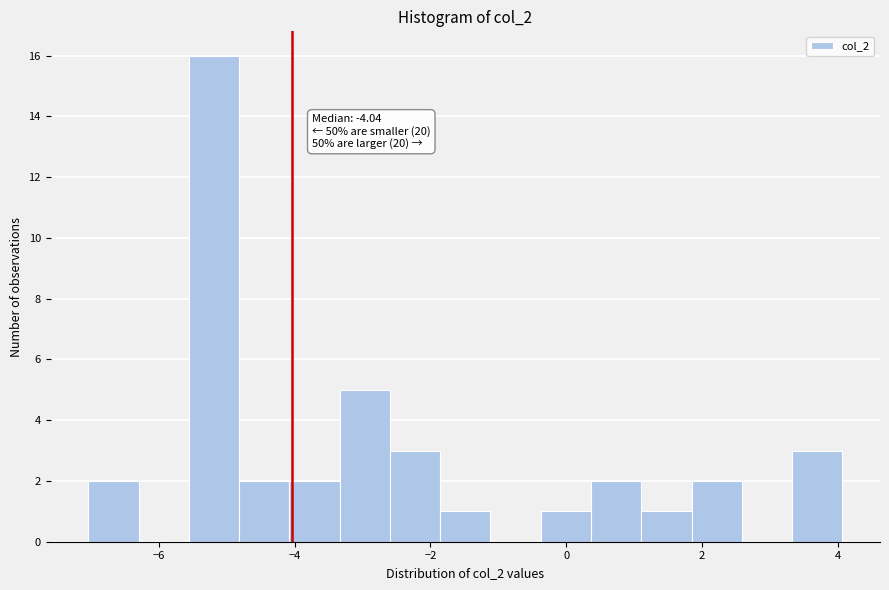

Read against the x-axis, roughly where is the centre of the tallest bar?

-5.2